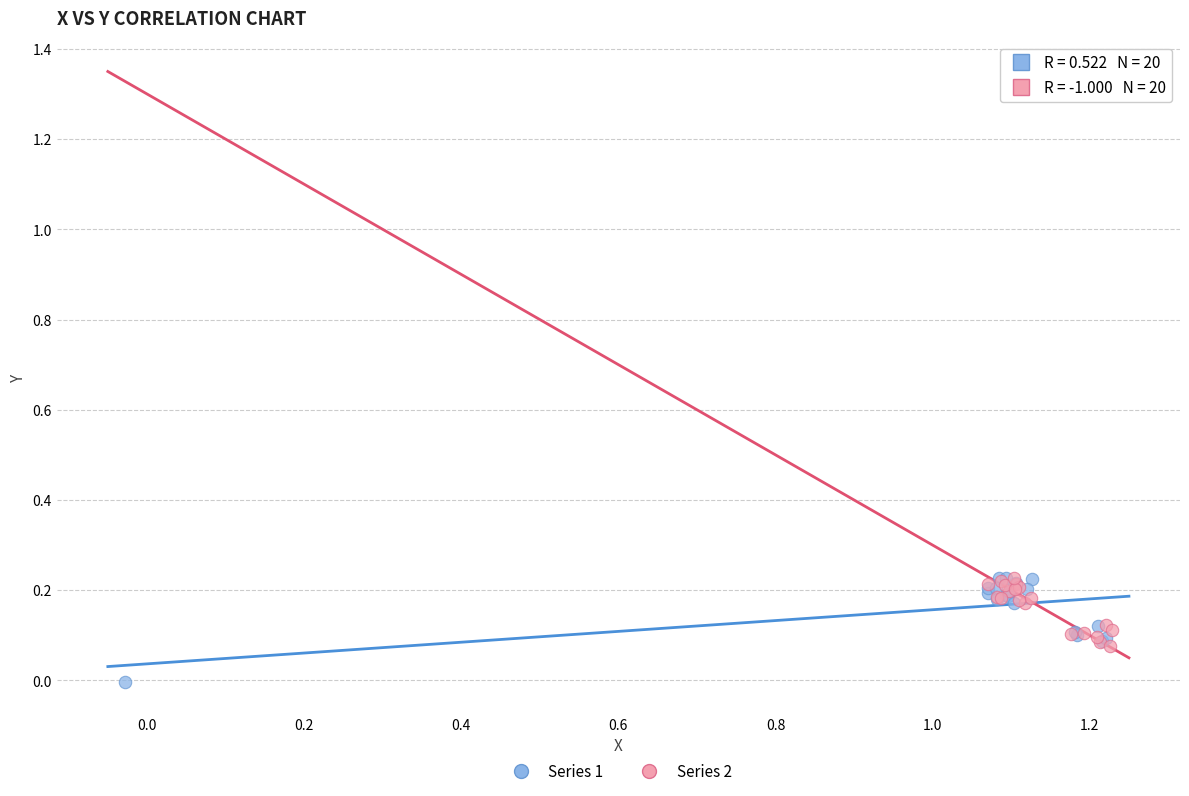

Which series contains the lowest Y value?

Series 1